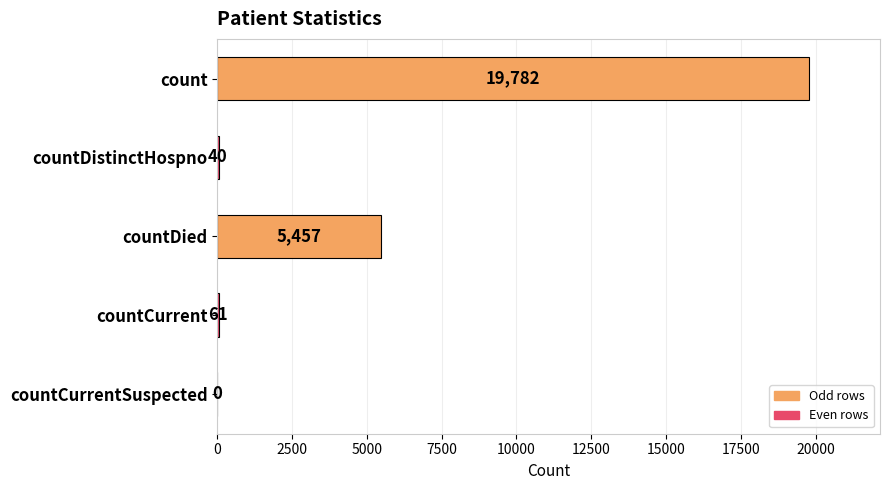

The value at countCurrentSuspected is 0. True or false?

True